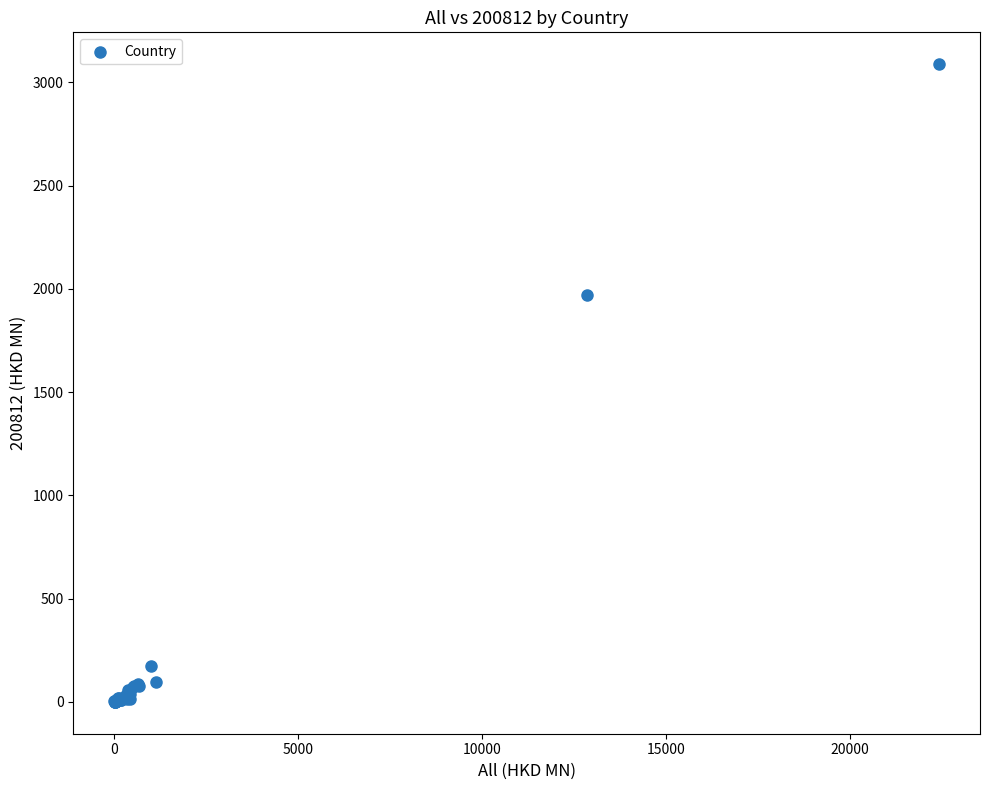

What Y value in the scatter plot is closest to 1543?

1972.1